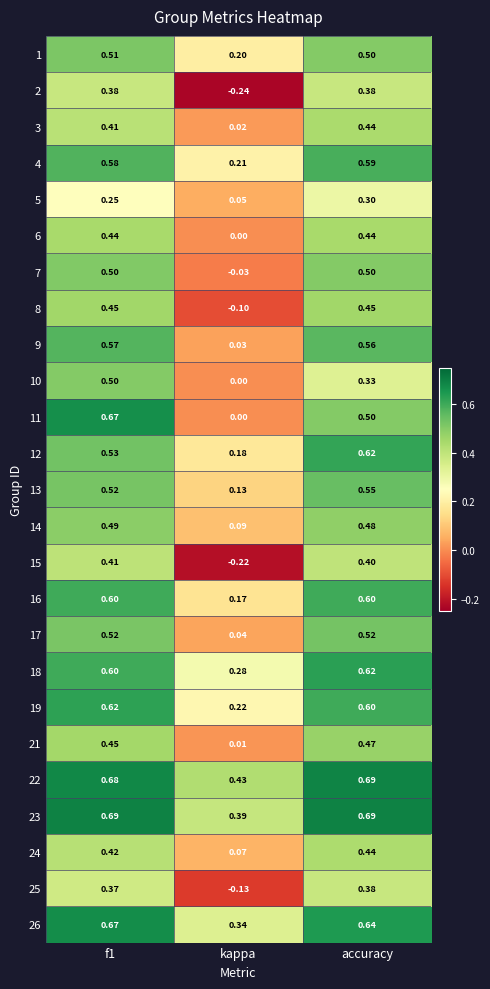

Where is 2 nearest to the value 0?

kappa